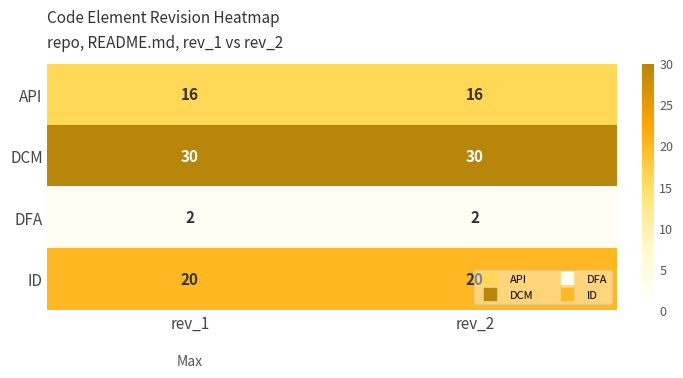

Rank the series by their maximum value, from highest to lowest.

DCM, ID, API, DFA